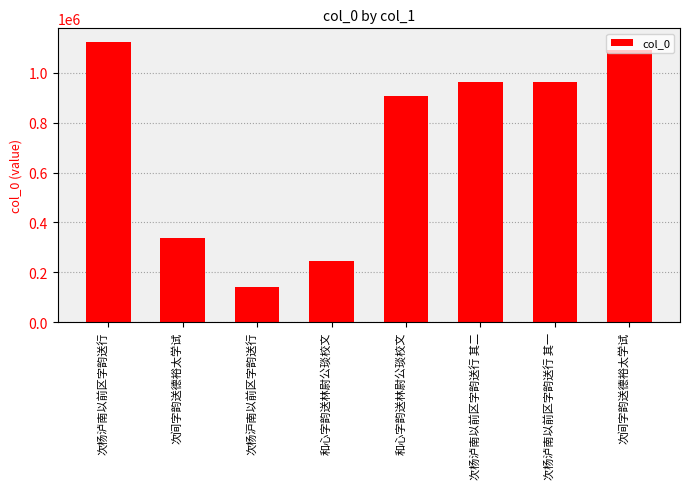

How many distinct data groups are displayed?

1